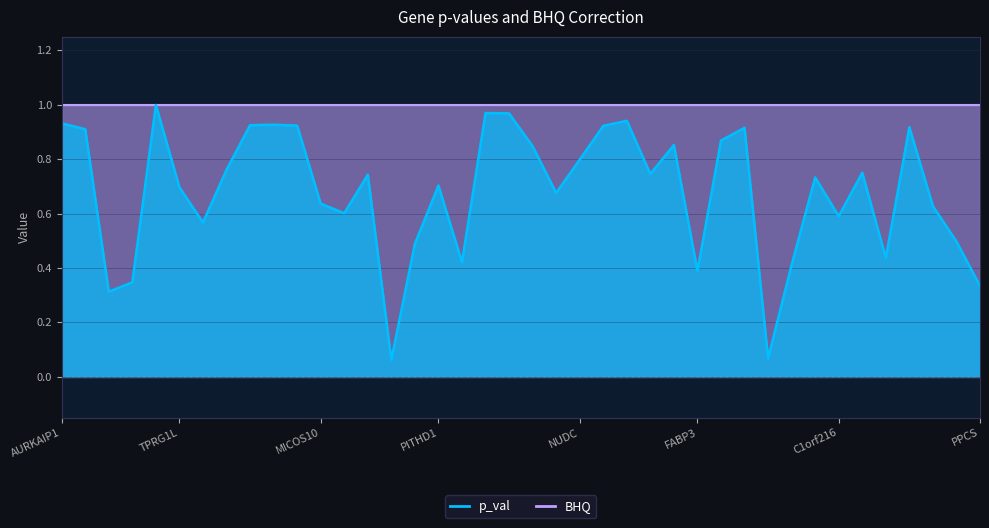

True or false: the data has more than 0 interior local peaks.

True